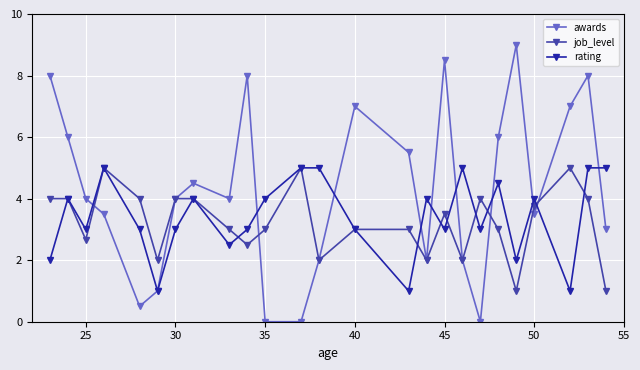

What is the lowest value of the job_level series?

1.0